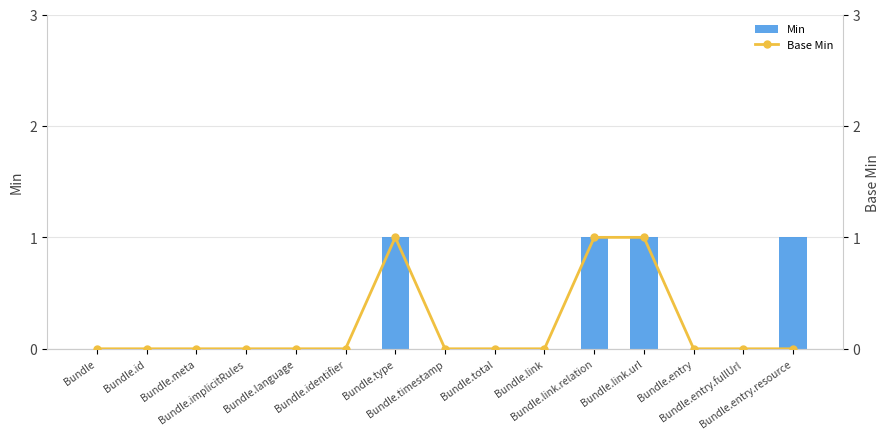

Which category has the lowest value in the Base Min series?

Bundle